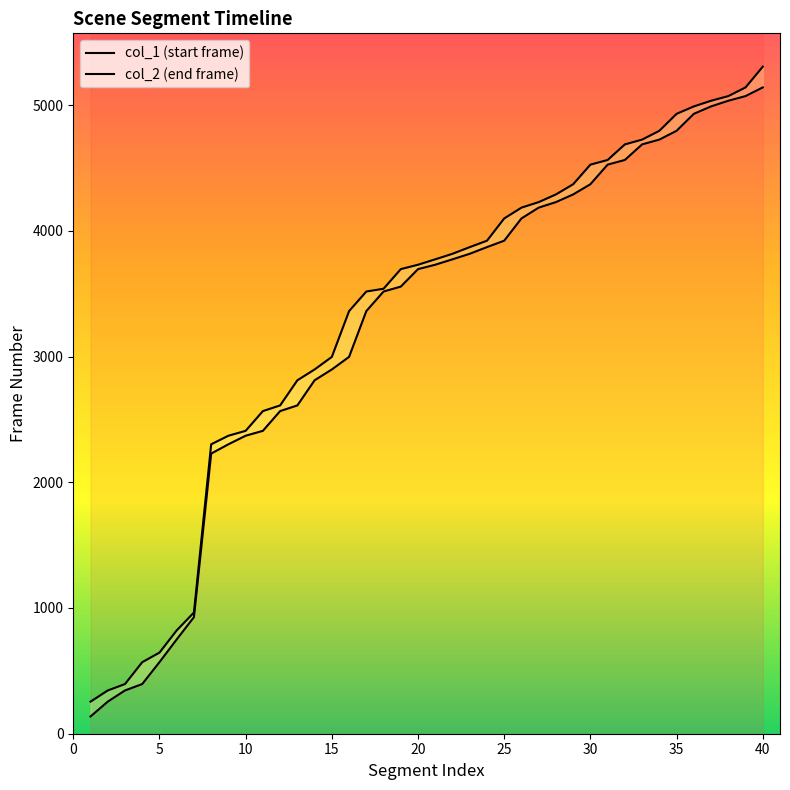

Read the col_2 value at 29, to the nearest 50.

4350